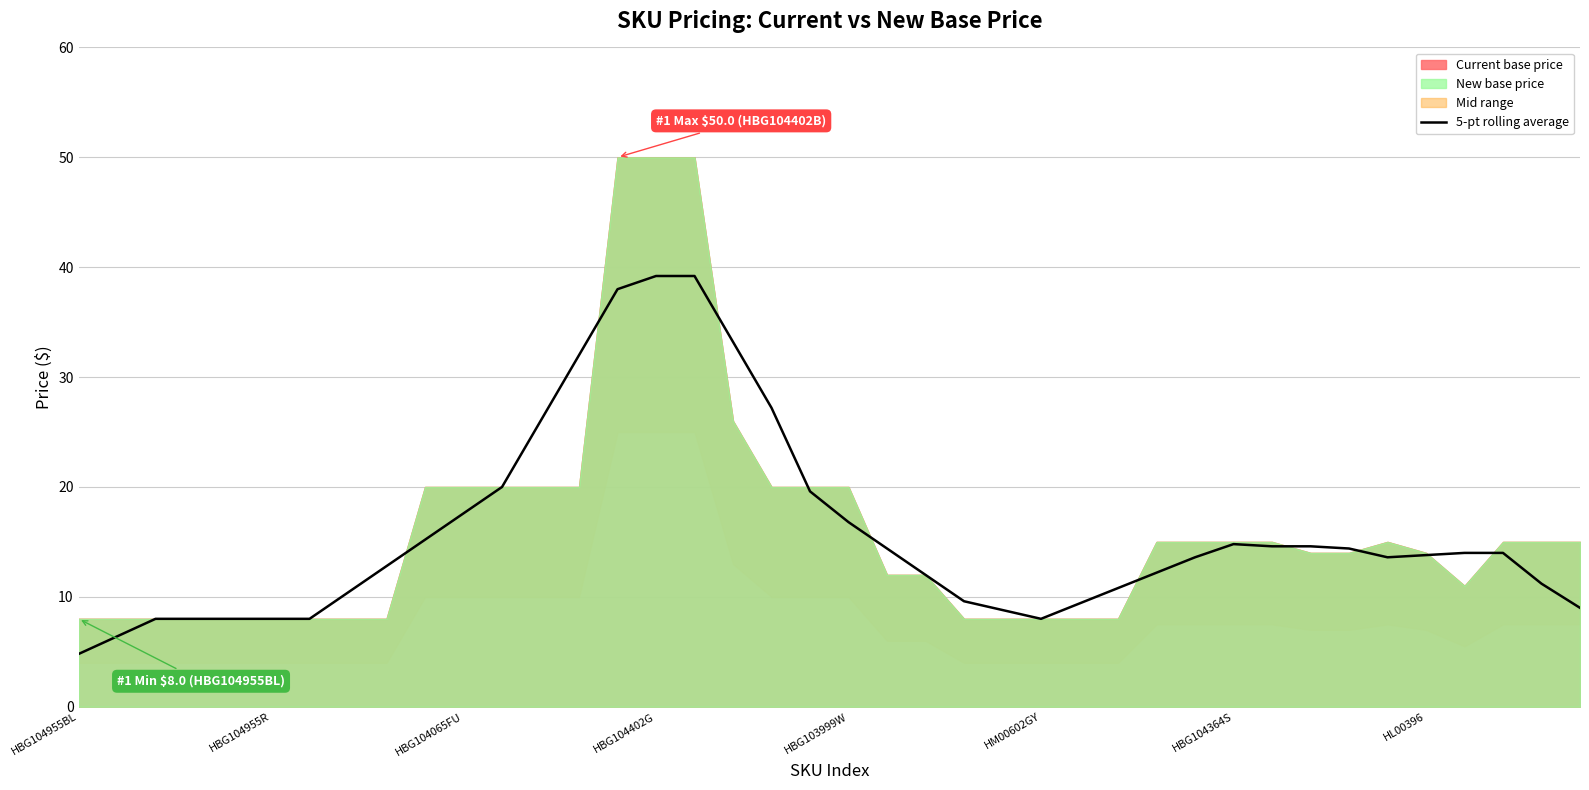

What is the average value?

15.8